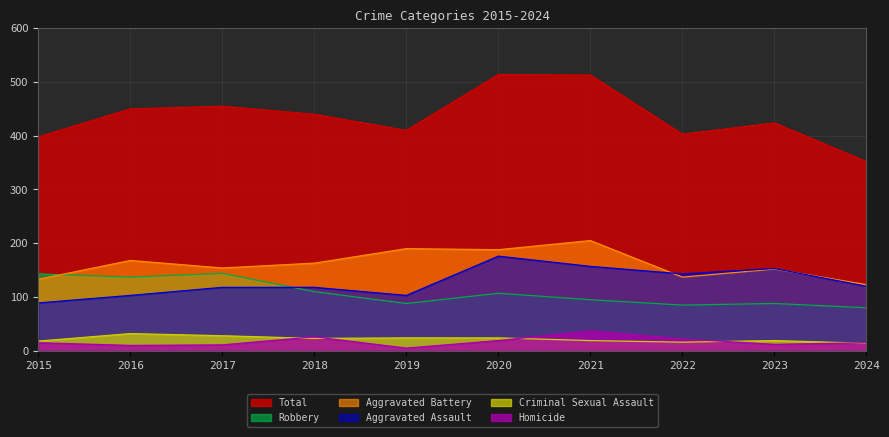

At which category does Total reach its first local peak?

2017